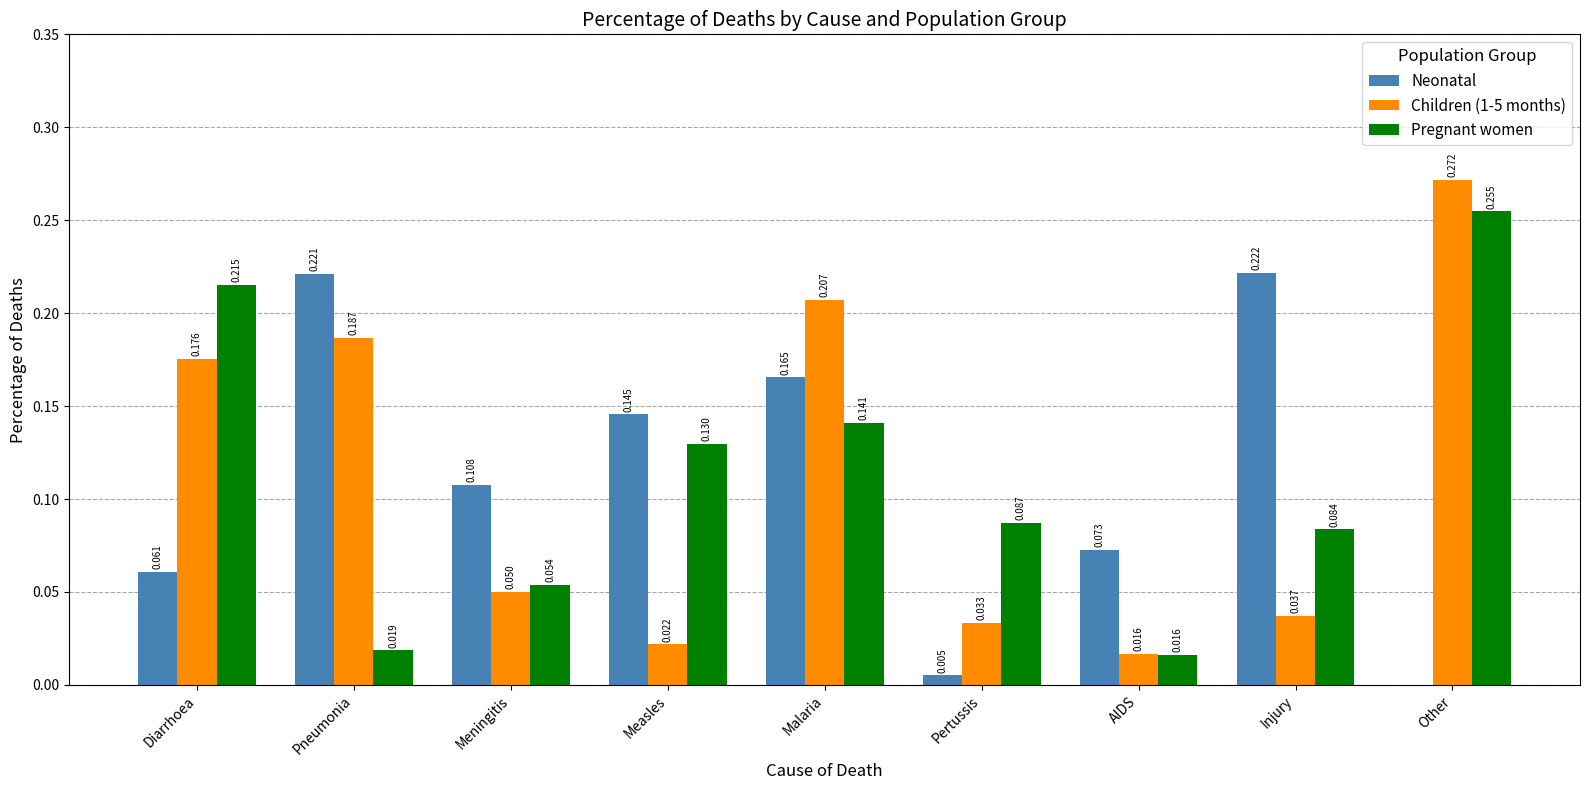

At which category is the sum across all series the highest?

Other